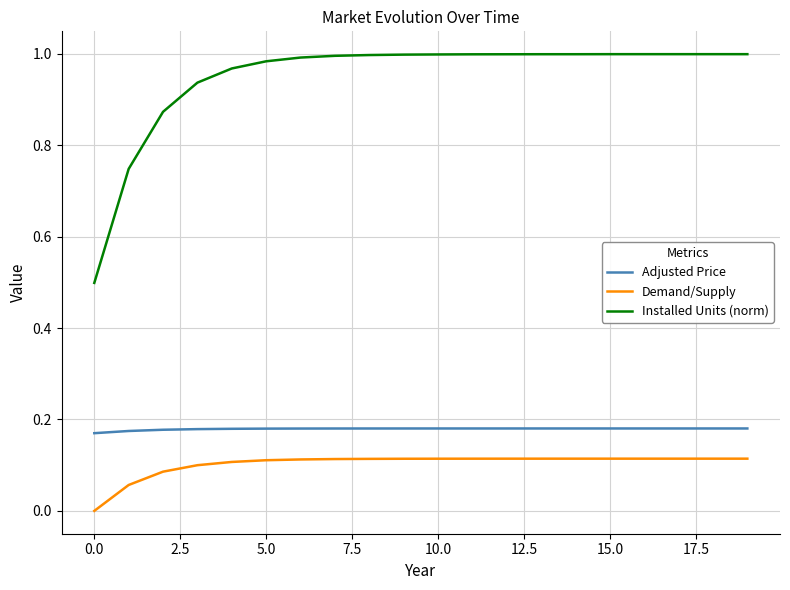

True or false: Installed Units (norm) and Demand/Supply cross at least once.

False